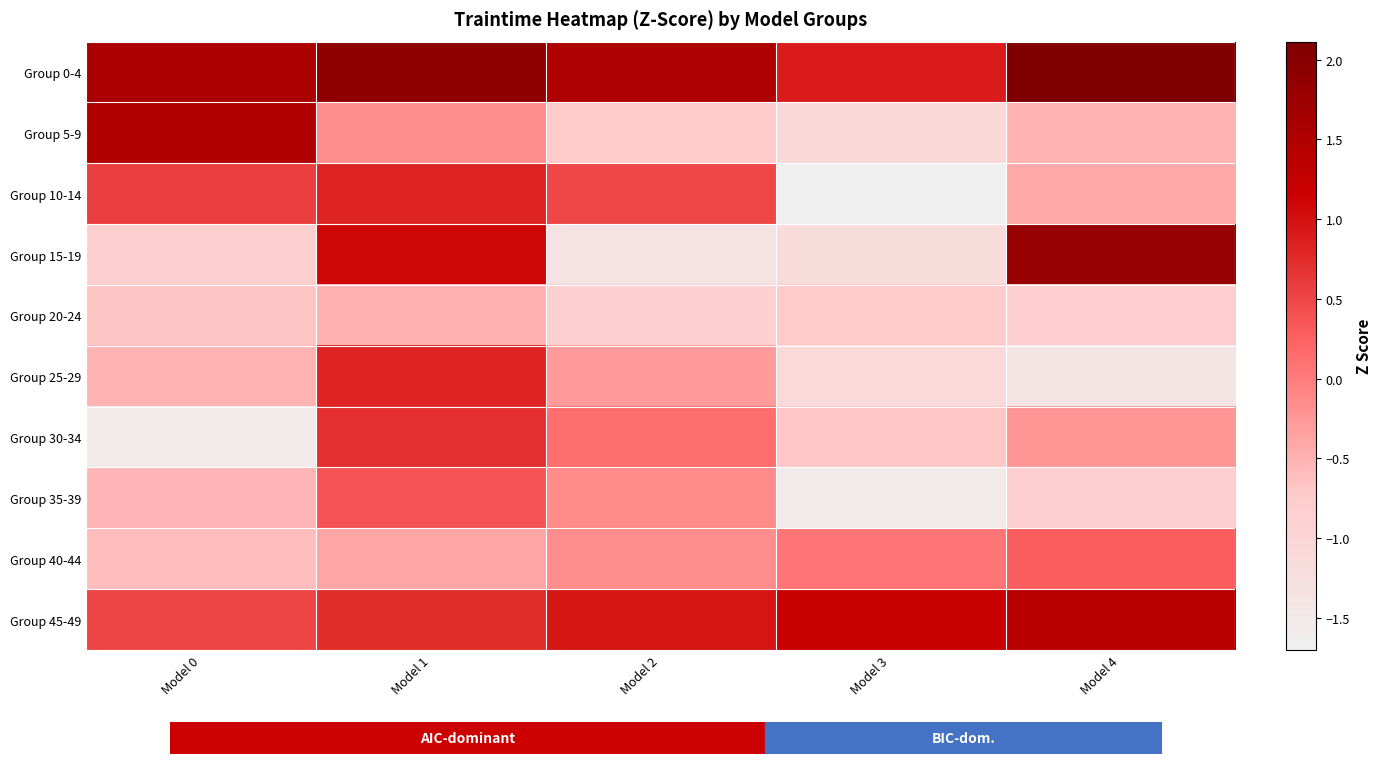

Which series has the largest total across all categories?

Group 0-4